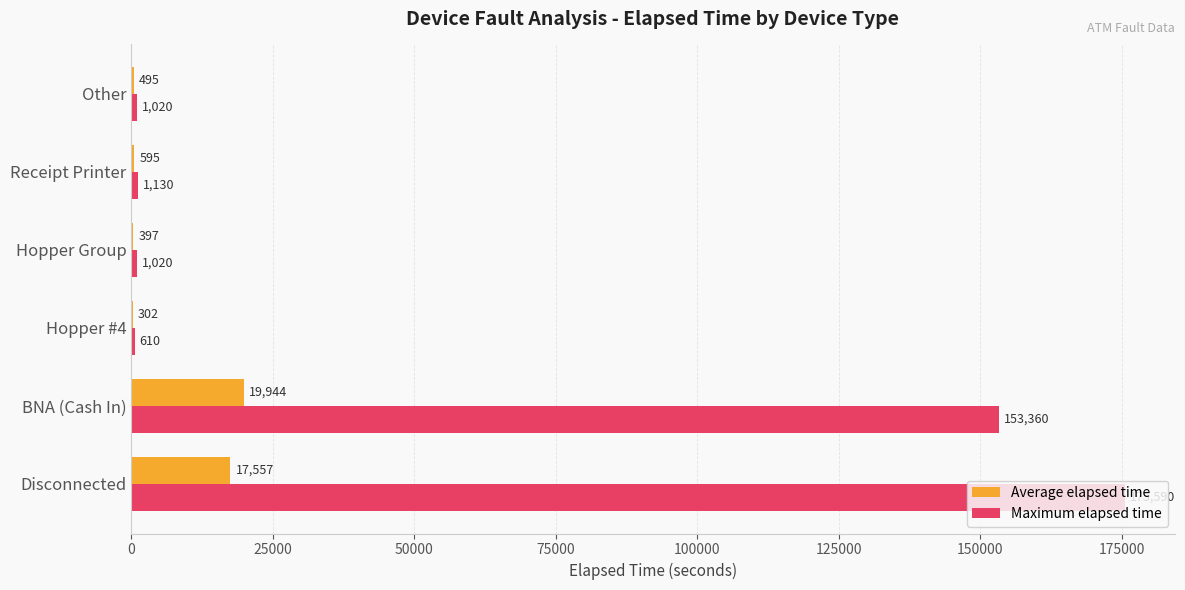

What is the sum of all Maximum elapsed time values?

332730